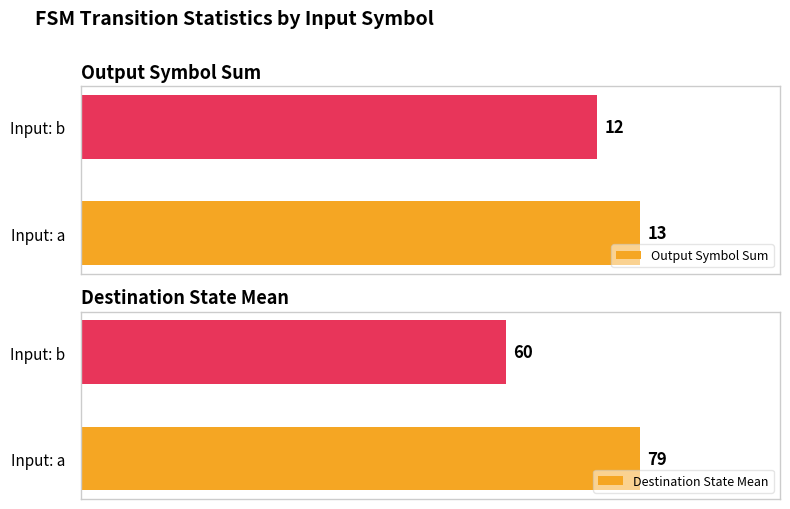

How many data points does each series have?

2